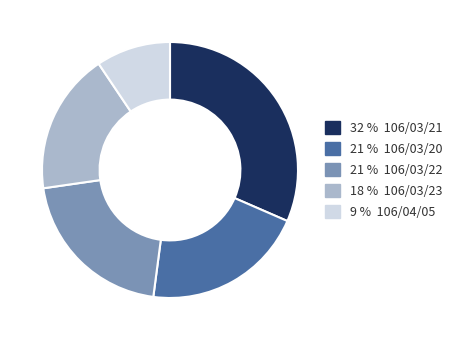

Is it true that 21 % 106/03/22 is 21% of the pie?

True